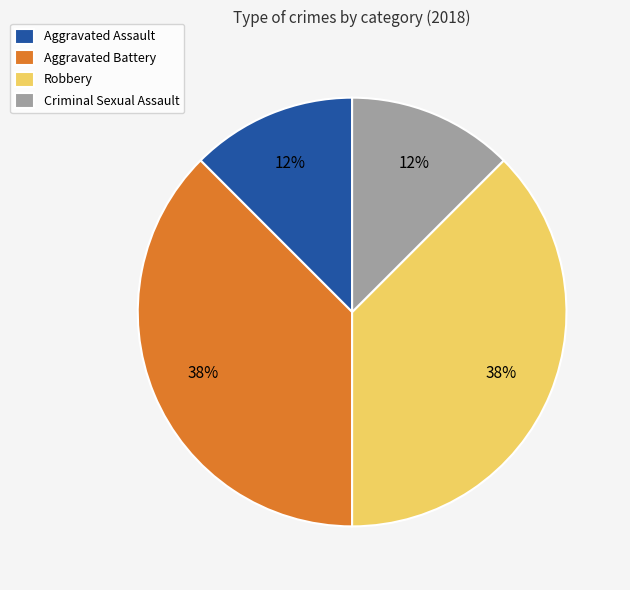

To the nearest percent, what is the average slice percentage?

25%